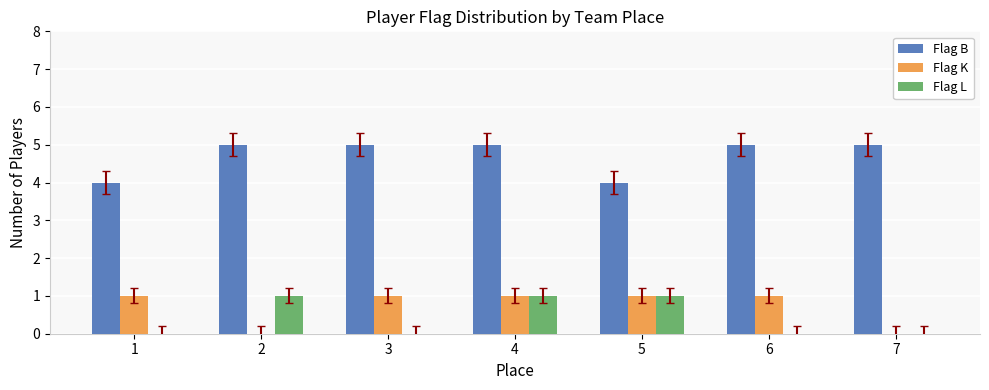

Is the value of Flag B at 5 greater than the value of Flag L at 1?

Yes